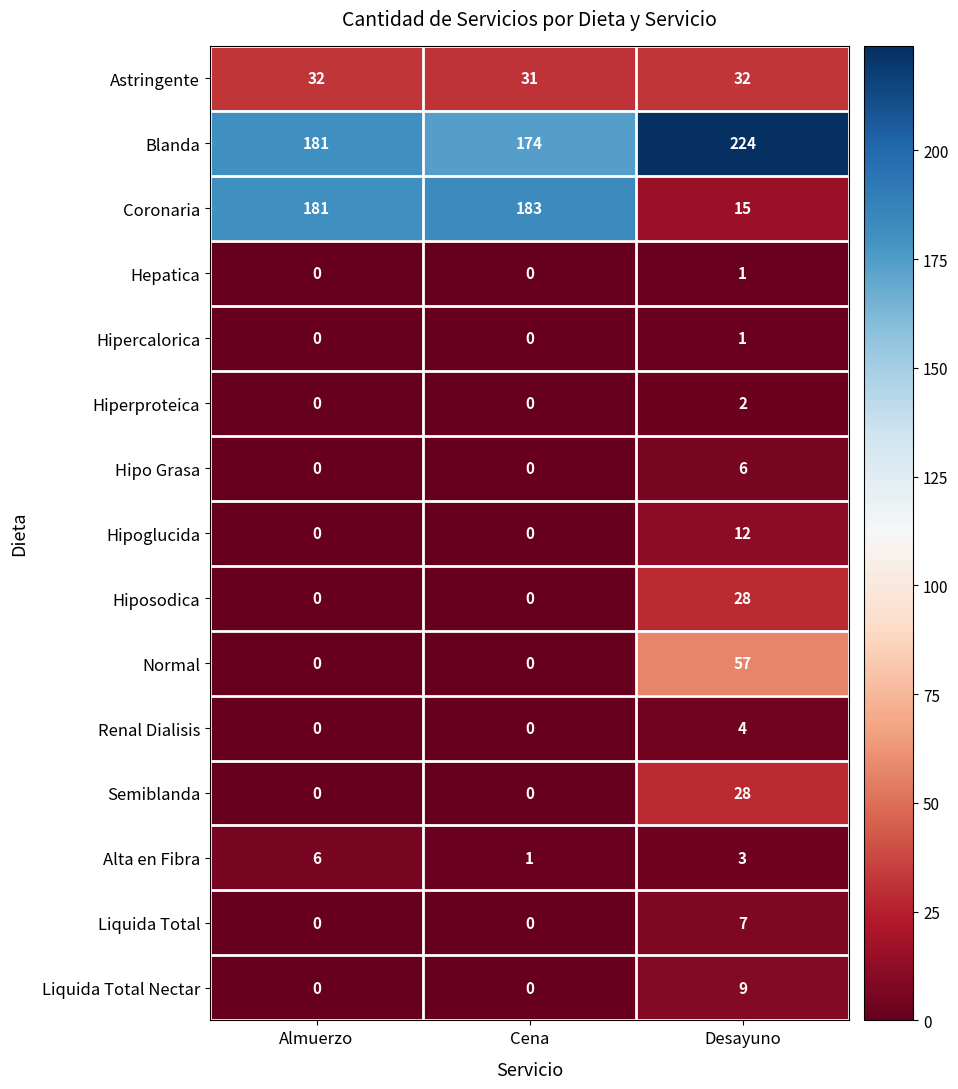

Which series has the largest range (max minus min)?

Coronaria